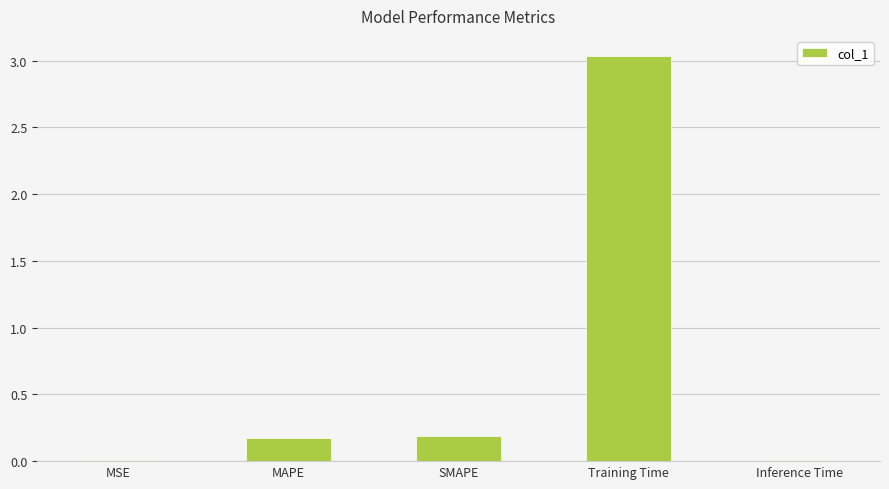

The value at MAPE is 0.3. True or false?

False